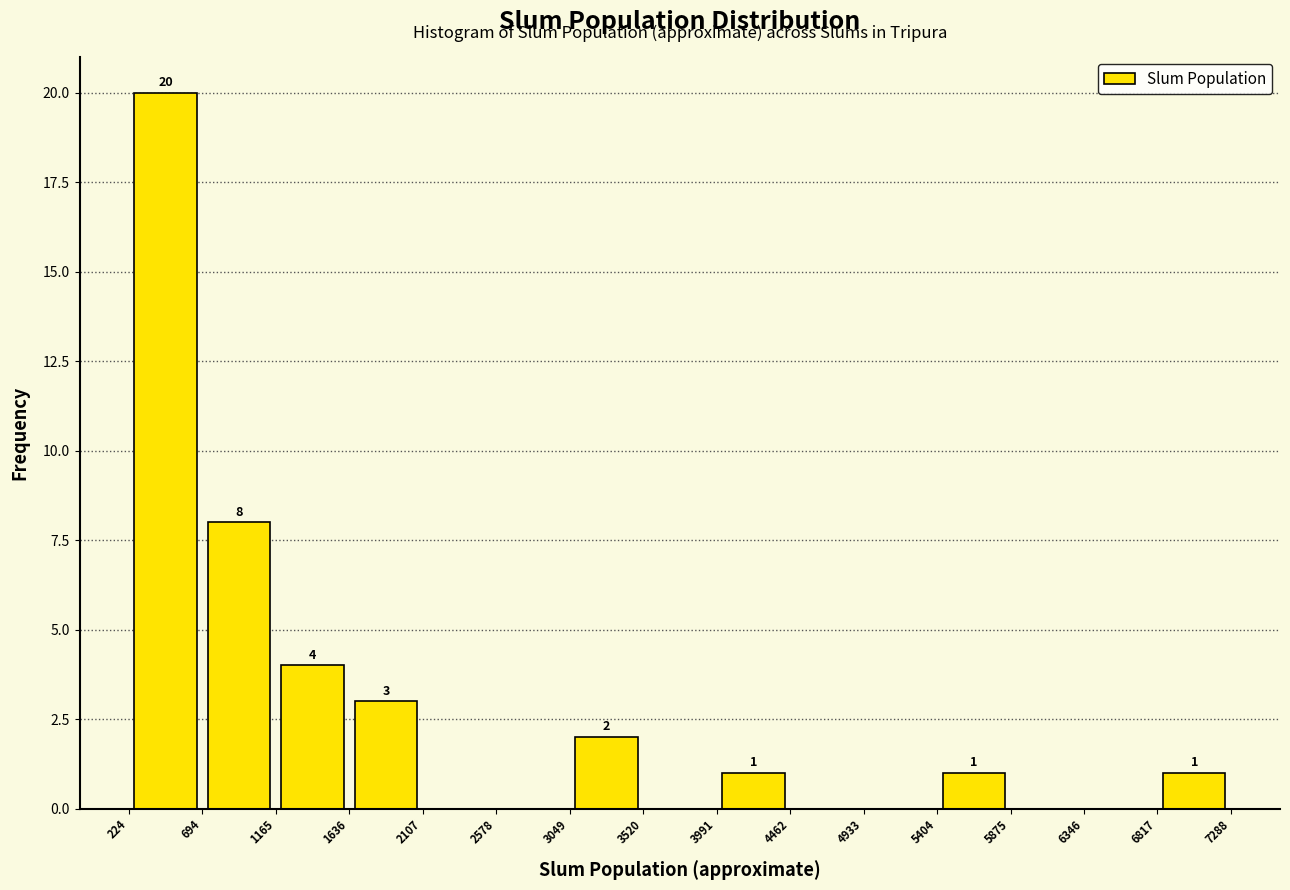

Which range on the x-axis has the tallest bar?

224 to 694